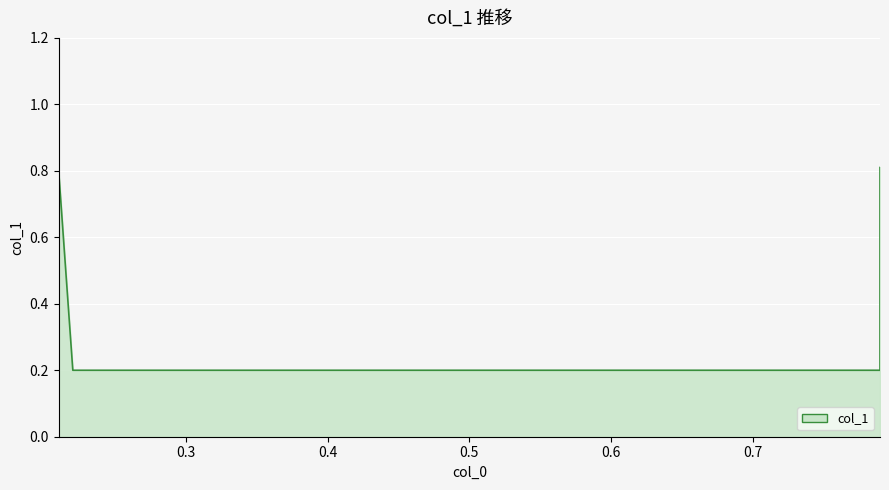

How many lines are shown in the chart?

1